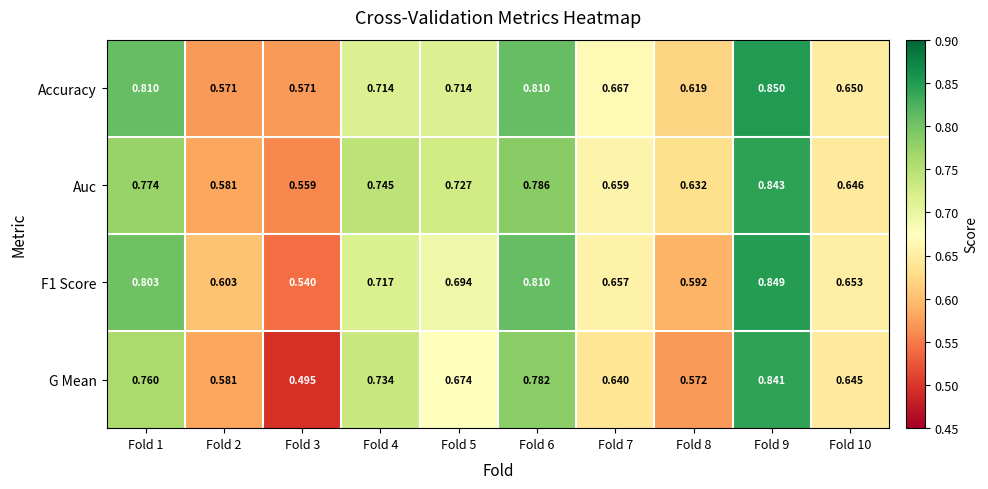

Which series has the largest total across all categories?

Accuracy